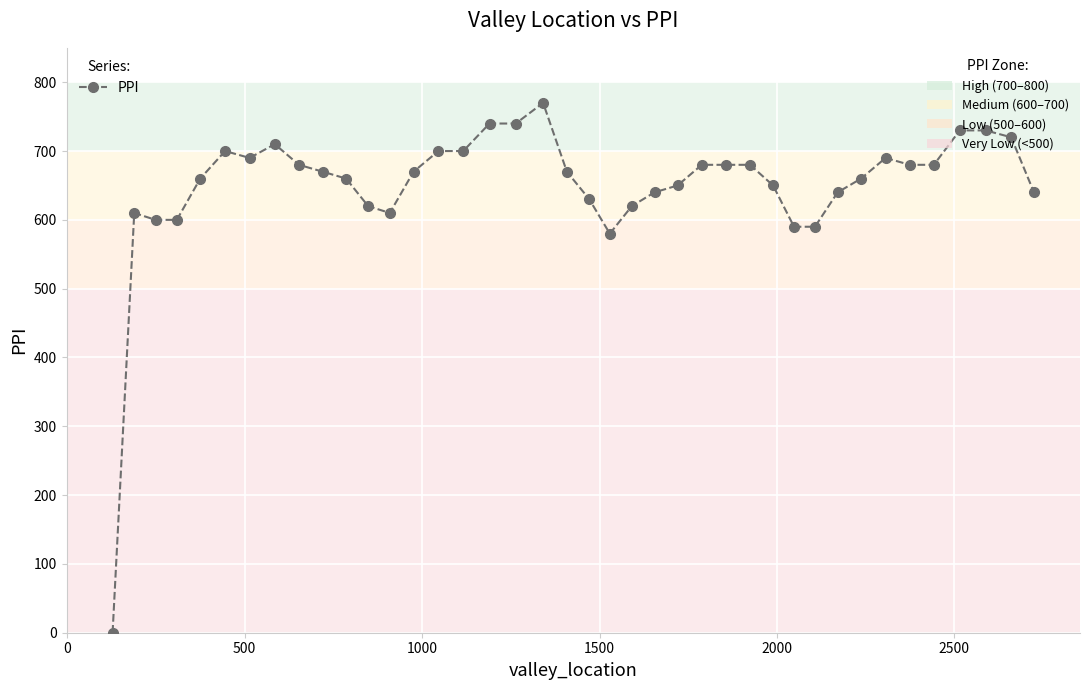

Reading left to right, transcribe all the data shown in this chart.

0	610	600	600	660	700	690	710	680	670	660	620	610	670	700	700	740	740	770	670	630	580	620	640	650	680	680	680	650	590	590	640	660	690	680	680	730	730	720	640